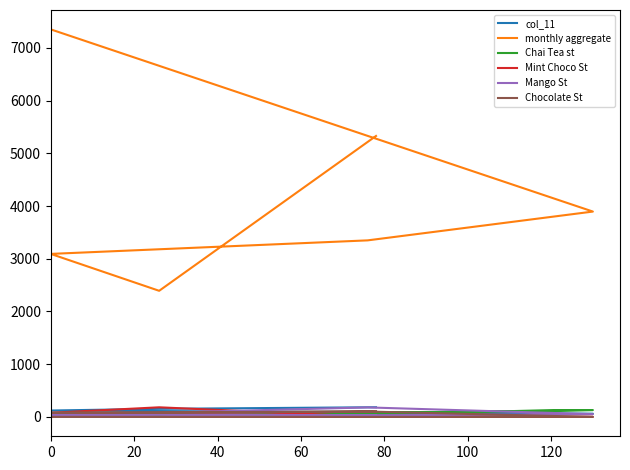

What is the greatest value displayed?

7351.0